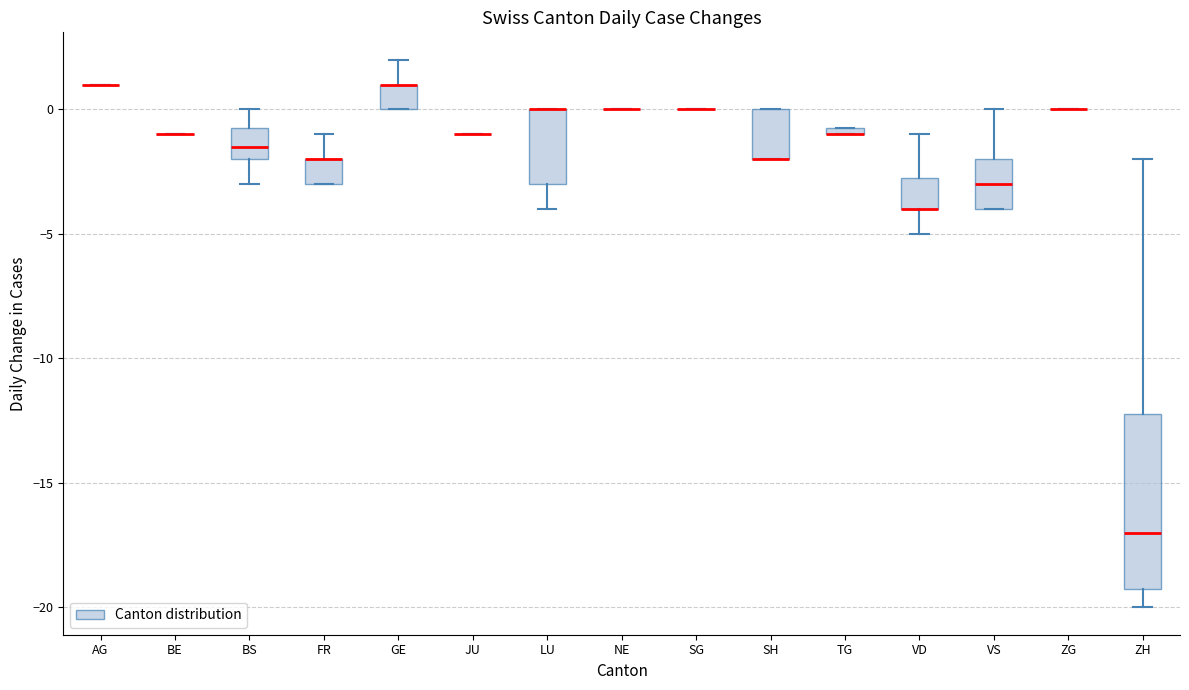

Where does the upper whisker of the box for GE end on the y-axis? The values are not printed on the chart, so give them approximately, as read against the axis.

2.0